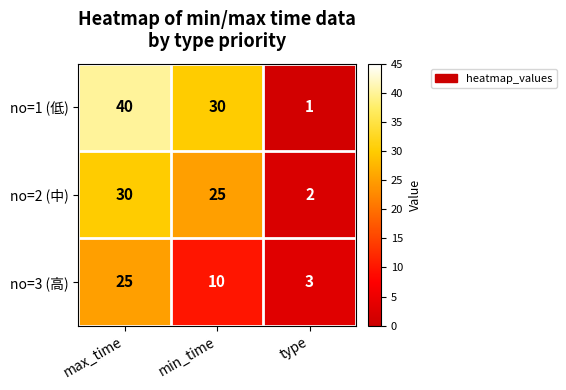

At how many categories does at least one series exceed 31?

1